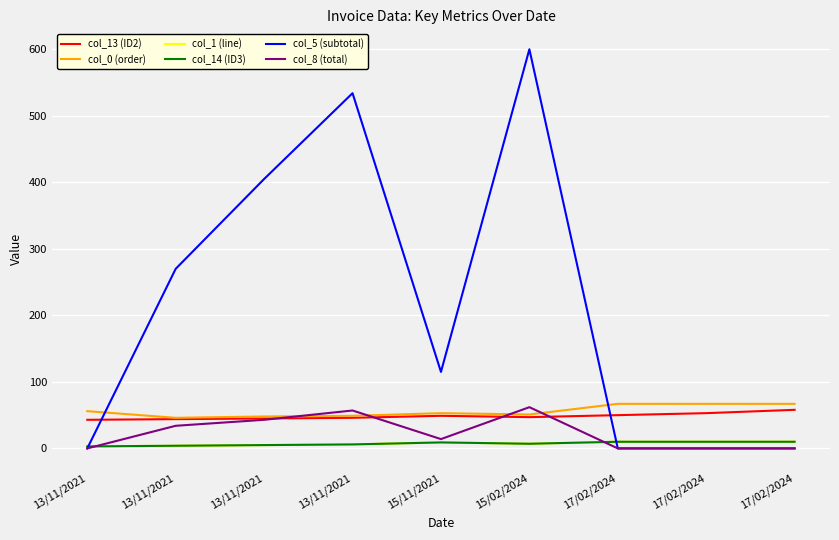

True or false: col_1 (line) and col_0 (order) cross at least once.

False